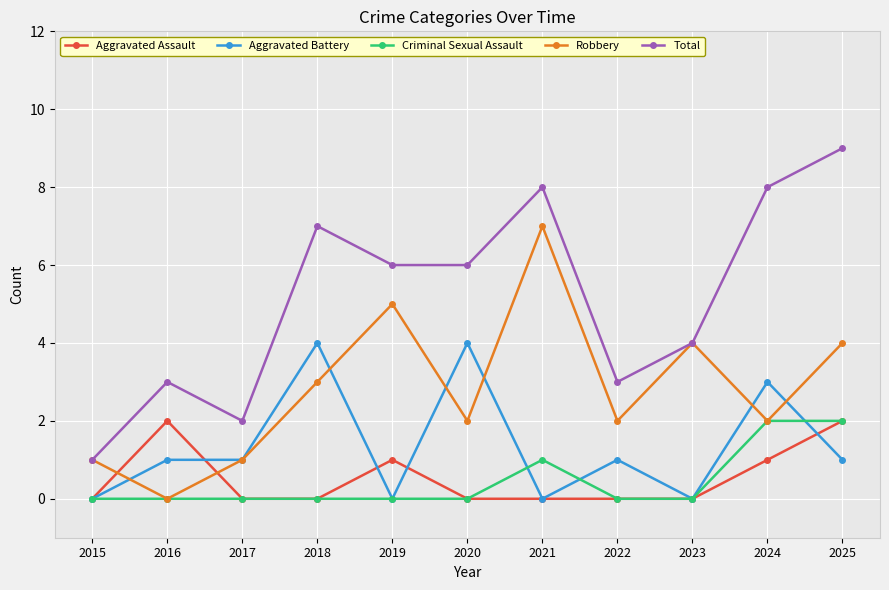

True or false: Total and Aggravated Battery cross at least once.

False